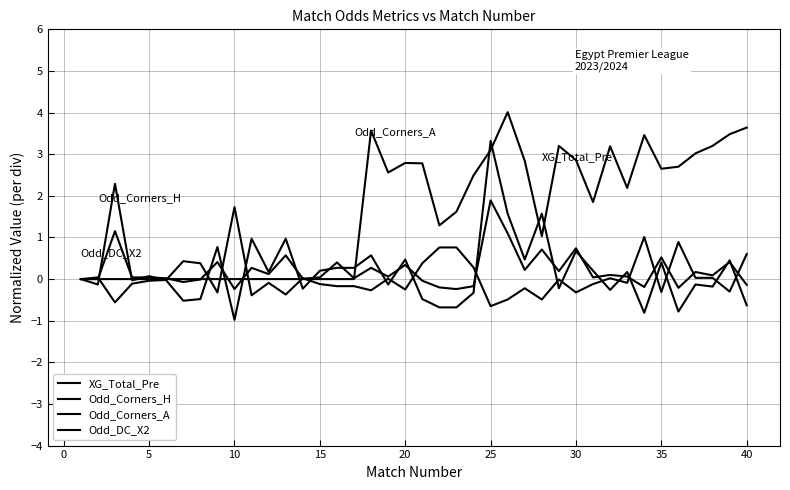

How many lines are shown in the chart?

4